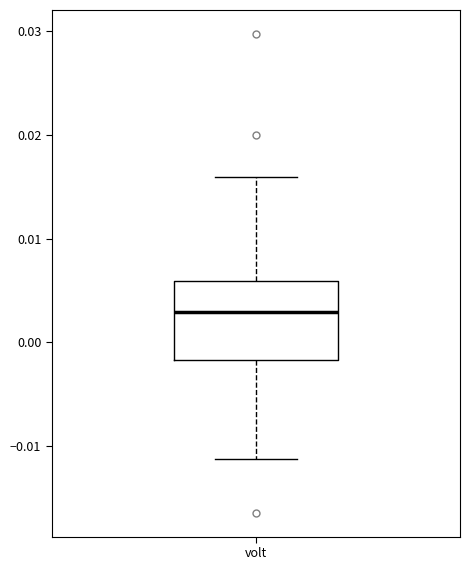

Read this box plot against the y-axis: the position of the median line, the range covered by the box, and the ends of both whiskers. The values are not printed on the chart, so give them approximately, as read against the axis.

median 0.003, box -0.002 to 0.006, whiskers -0.011 to 0.016